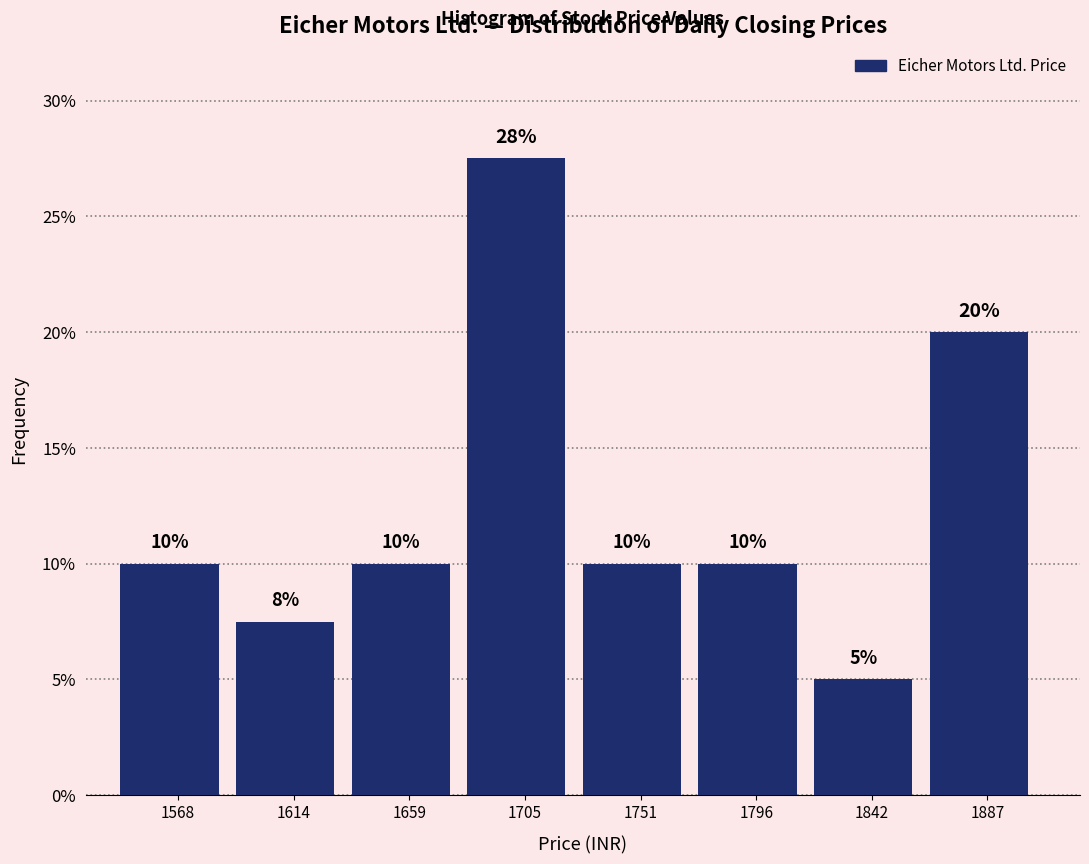

Over which range of the x-axis is the bar tallest?

1680 to 1730